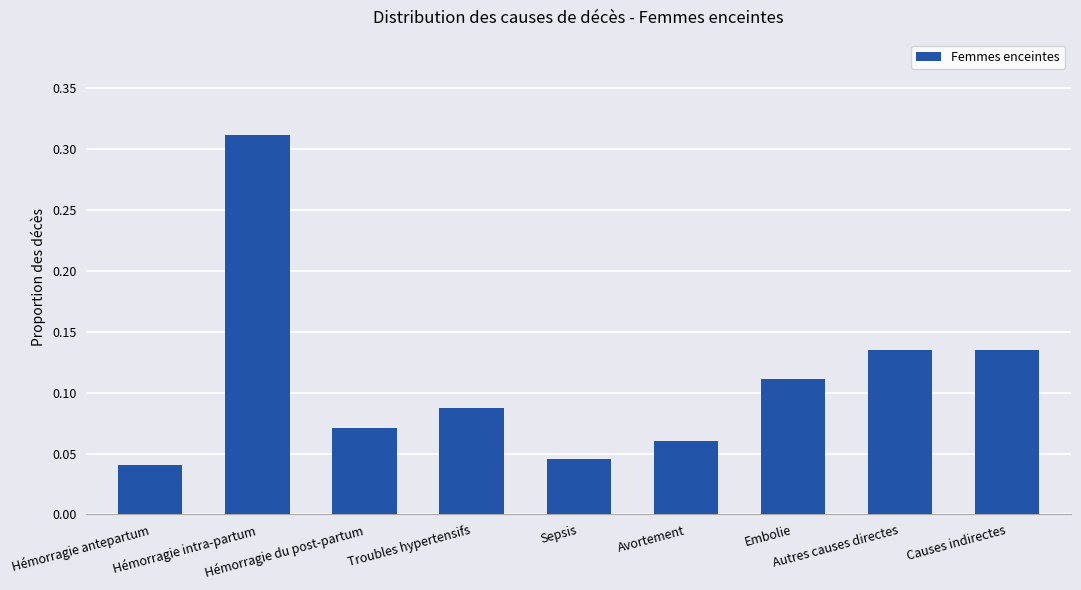

How many values are between 0 and 1?

9